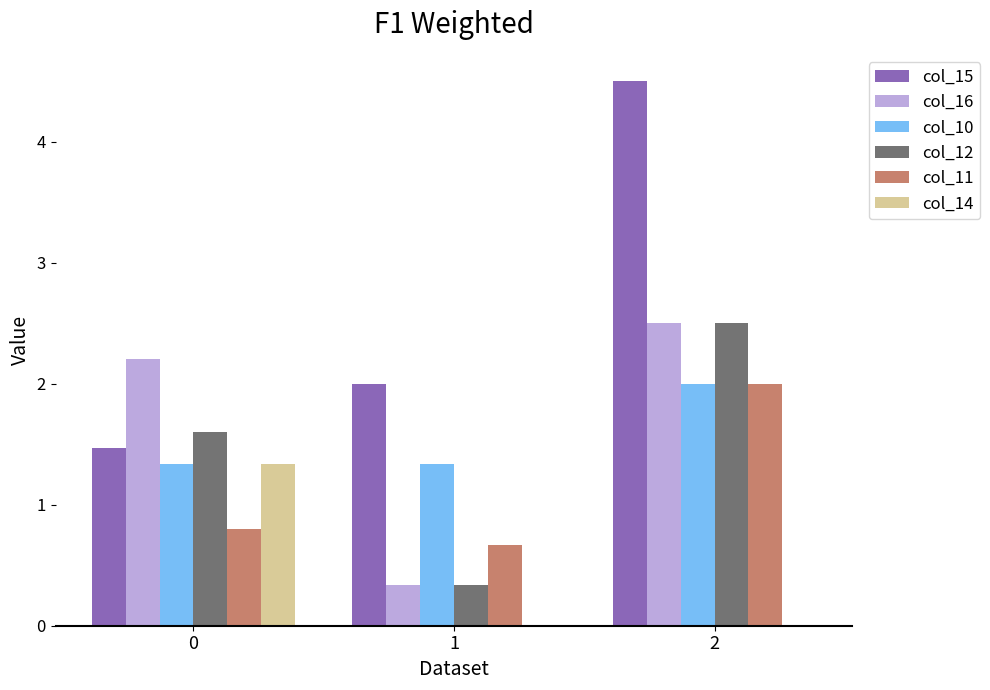

Is the value of col_16 at 2 greater than the value of col_11 at 2?

Yes